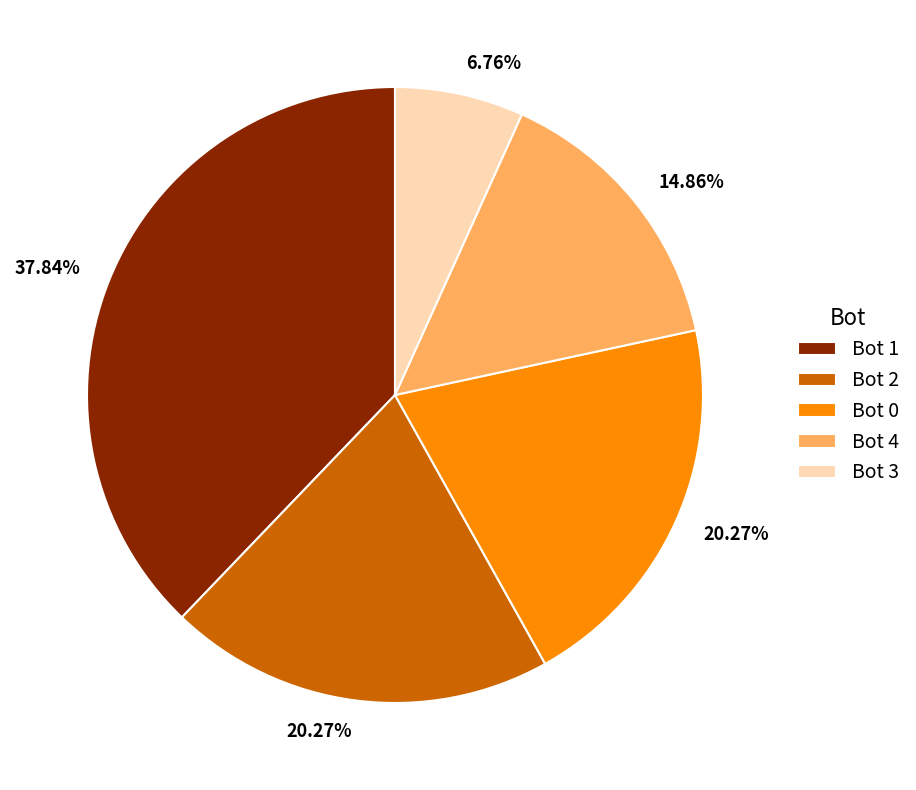

Is there any slice that represents more than half of the pie?

No